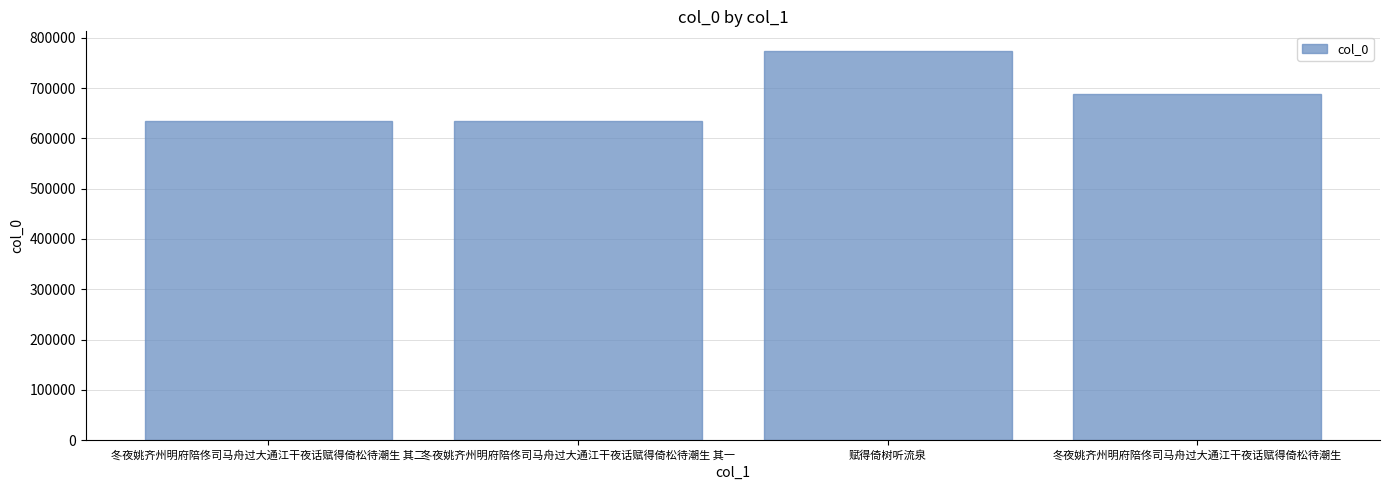

What is the smallest value displayed?

635339